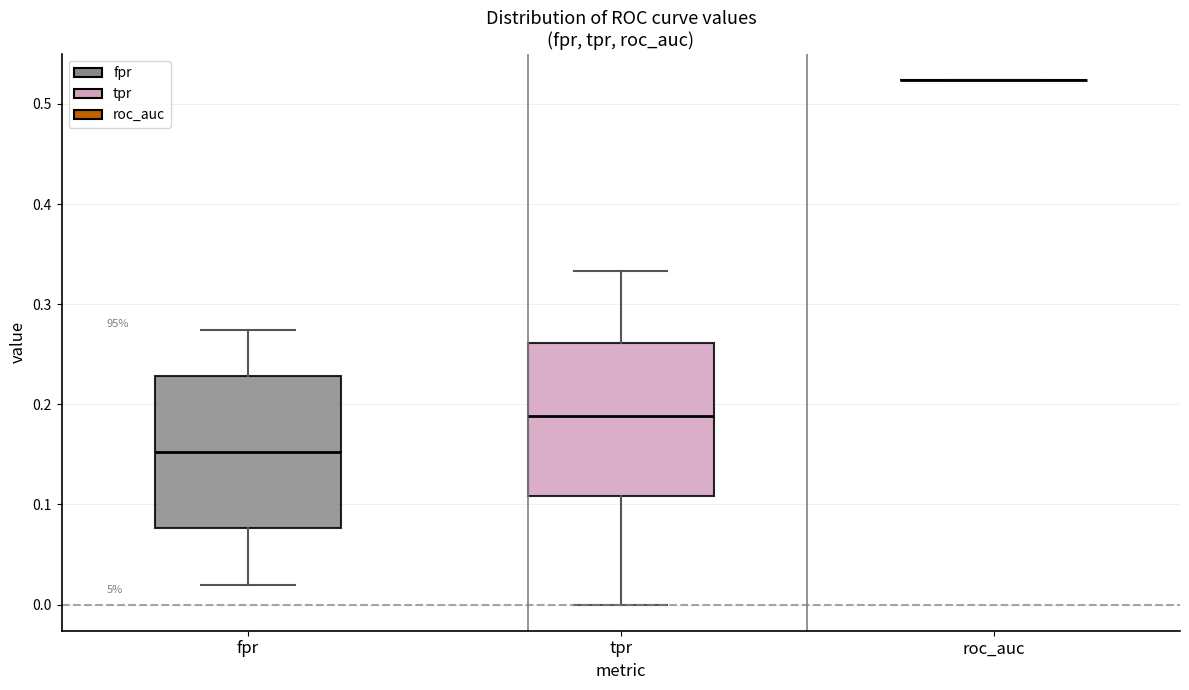

Reading left to right, transcribe this box plot: for each box, give where its median line is, the range the box spans, and where its two whiskers end, as read against the y-axis. The values are not printed on the chart, so give them approximately, as read against the axis.

fpr: median 0.15, box 0.08 to 0.23, whiskers 0.02 to 0.27
tpr: median 0.19, box 0.11 to 0.26, whiskers 0.00 to 0.33
roc_auc: box collapsed to a line at 0.52, whiskers 0.52 to 0.52